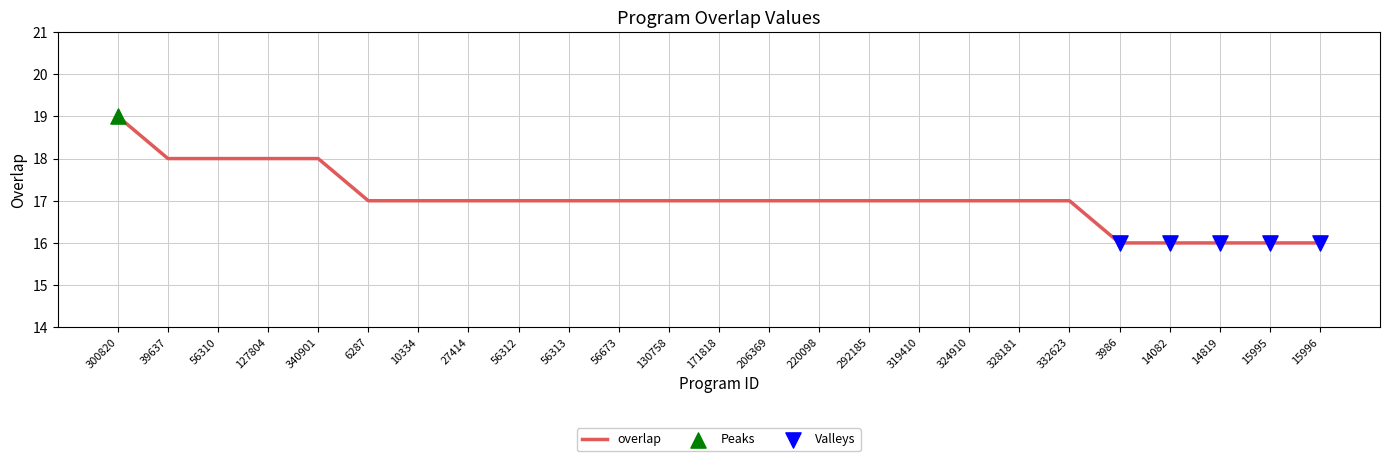

What is the ratio of the value at 56310 to the value at 15996?

1.1